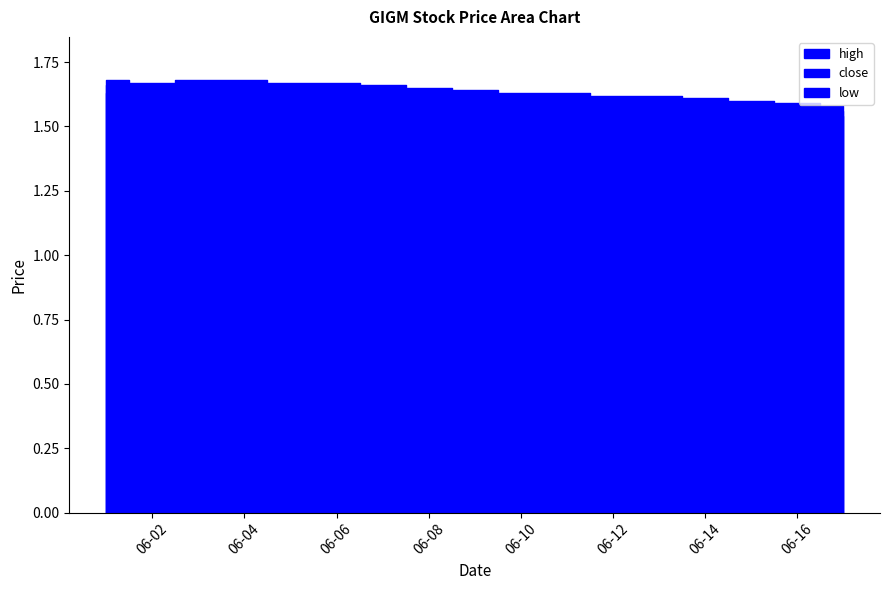

What are all the series names shown in the legend?

close, high, low